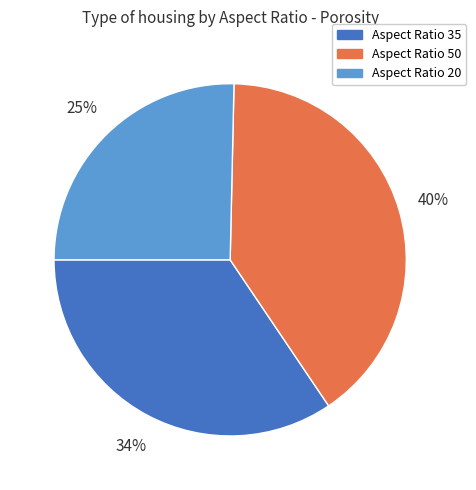

To the nearest percent, what portion does Aspect Ratio 35 represent?

34%